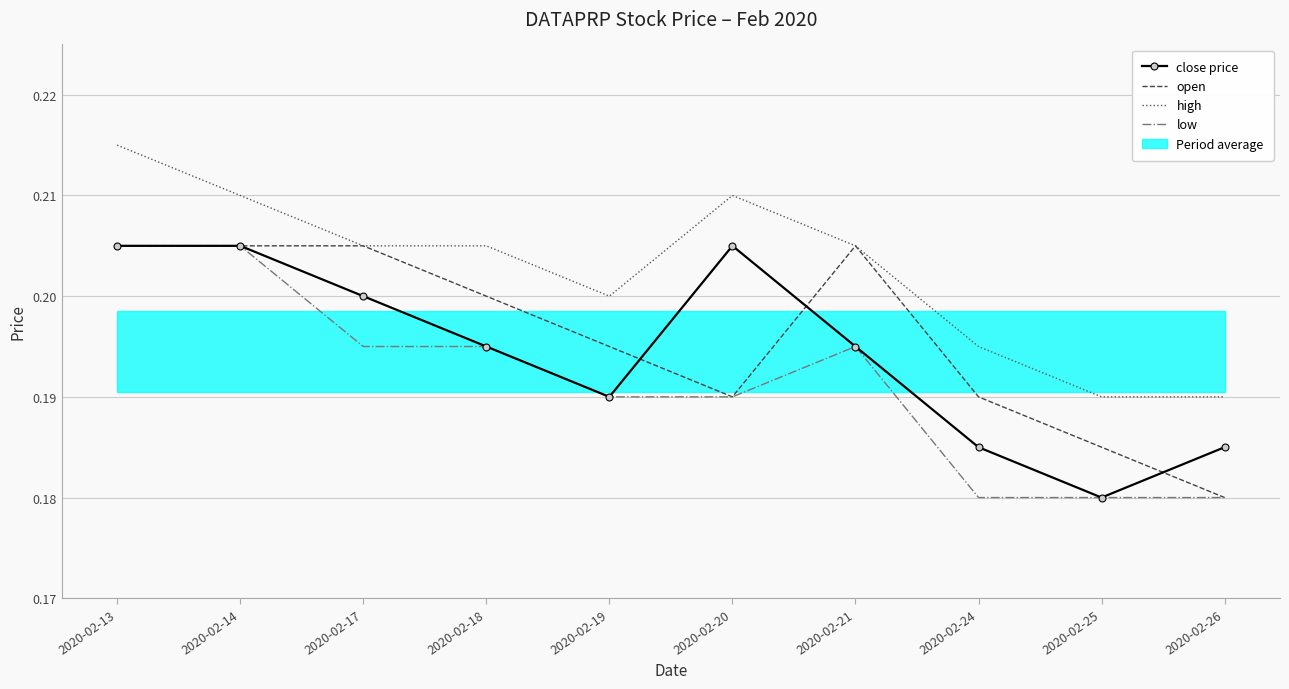

Where is the first local maximum for high?

2020-02-20